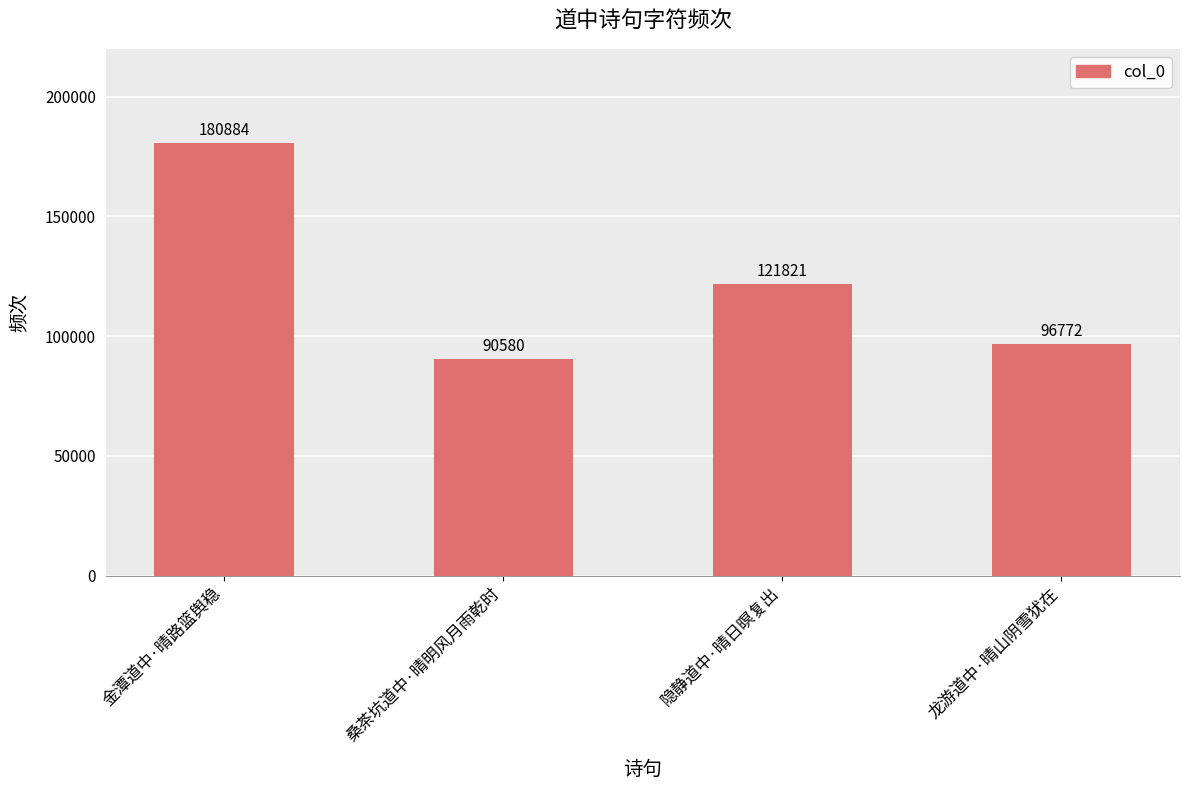

How many bars are there in total?

4